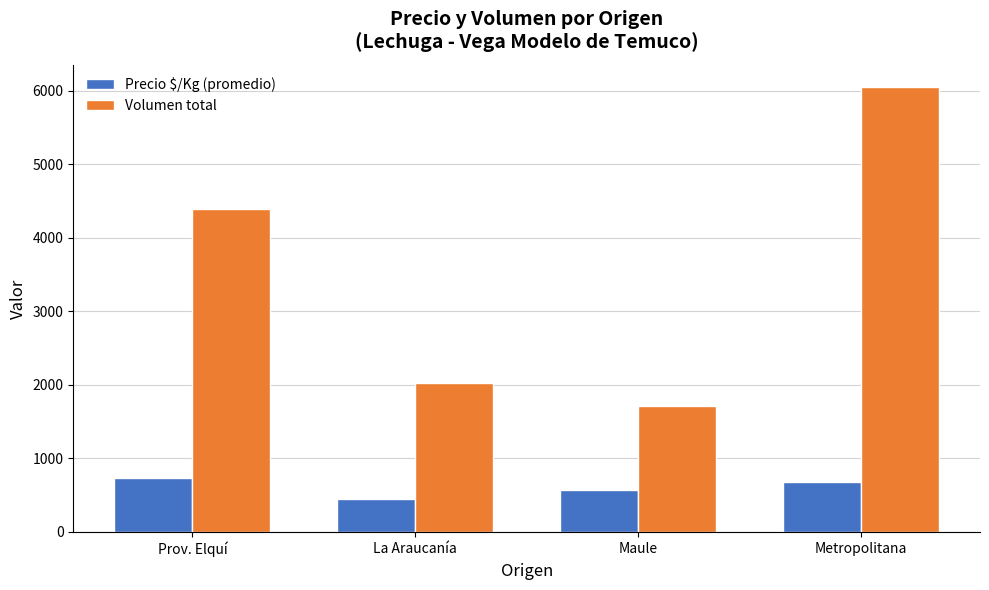

Reading left to right, what are all the values shown in this chart?

Precio $/Kg (promedio): Prov. Elquí=738	La Araucanía=451	Maule=569	Metropolitana=686
Volumen total: Prov. Elquí=4395	La Araucanía=2030	Maule=1715	Metropolitana=6050